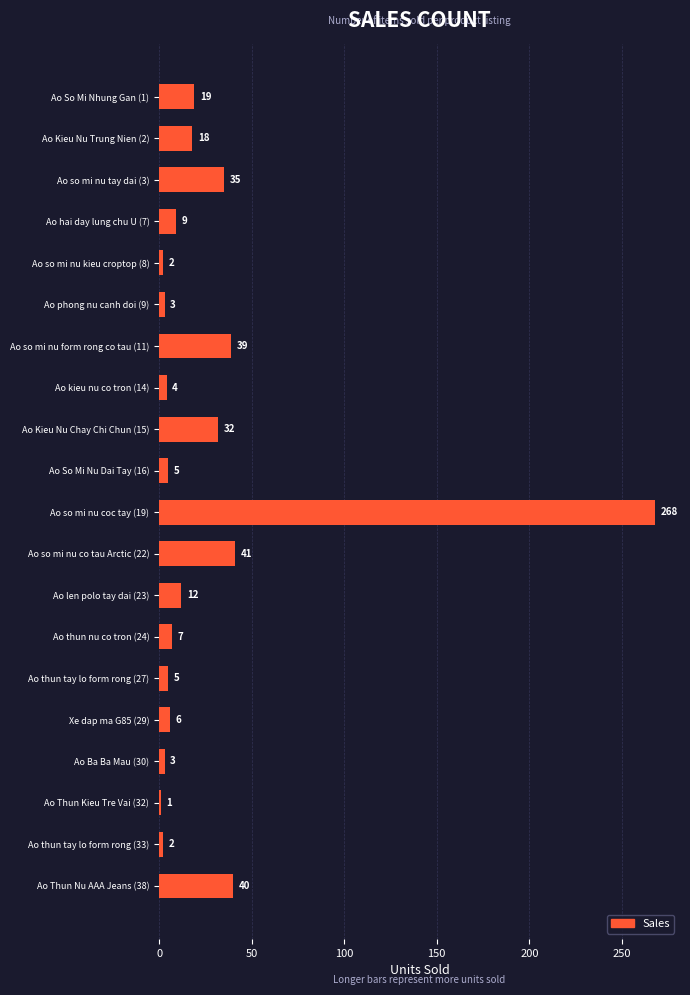

How many bars are there in total?

20